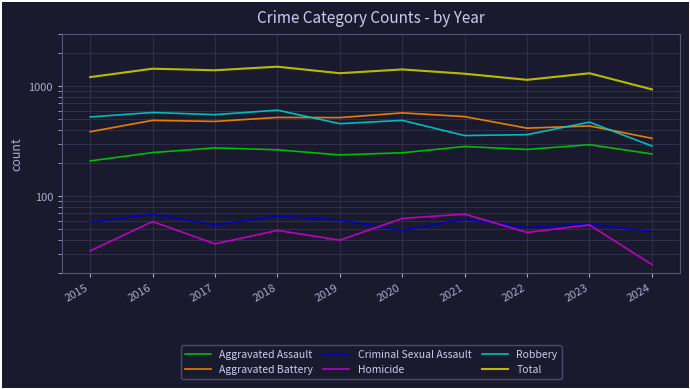

Which series has the largest total across all categories?

Total